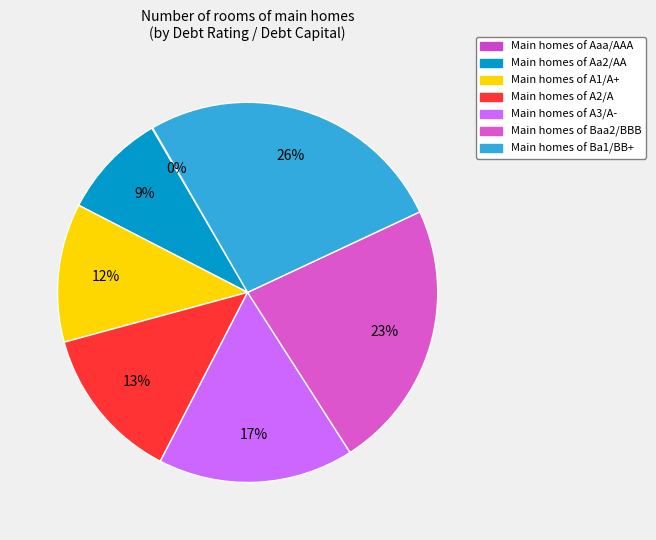

Rank the categories by value from highest to lowest.

Ba1/BB+, Baa2/BBB, A3/A-, A2/A, A1/A+, Aa2/AA, Aaa/AAA